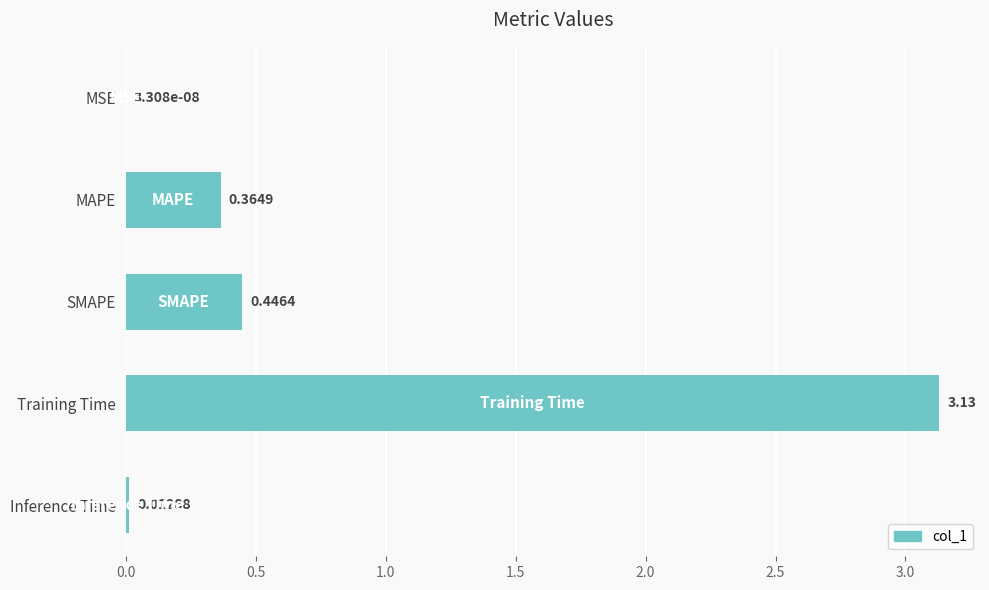

What is the sum of all values?

4.0